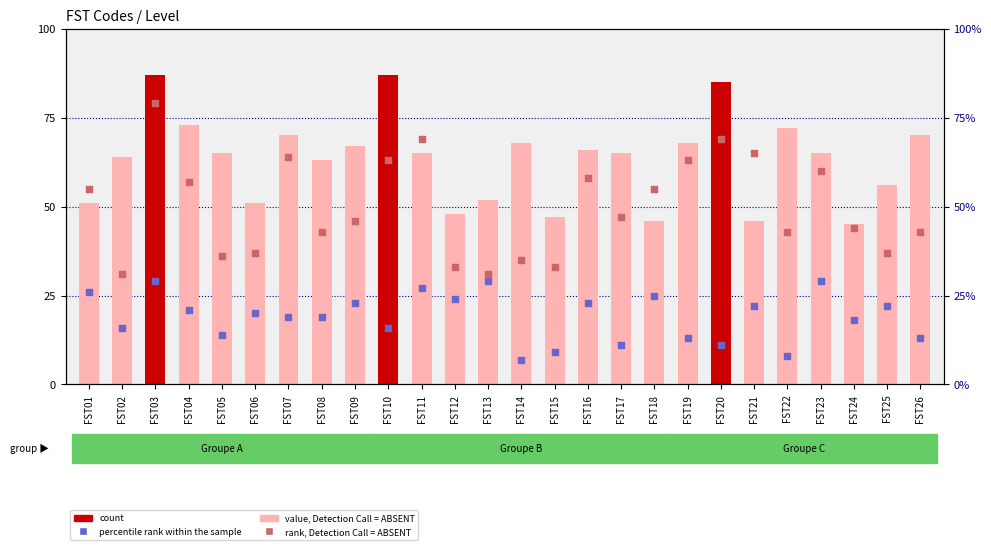

Which series has the largest total across all categories?

Level (scaled)